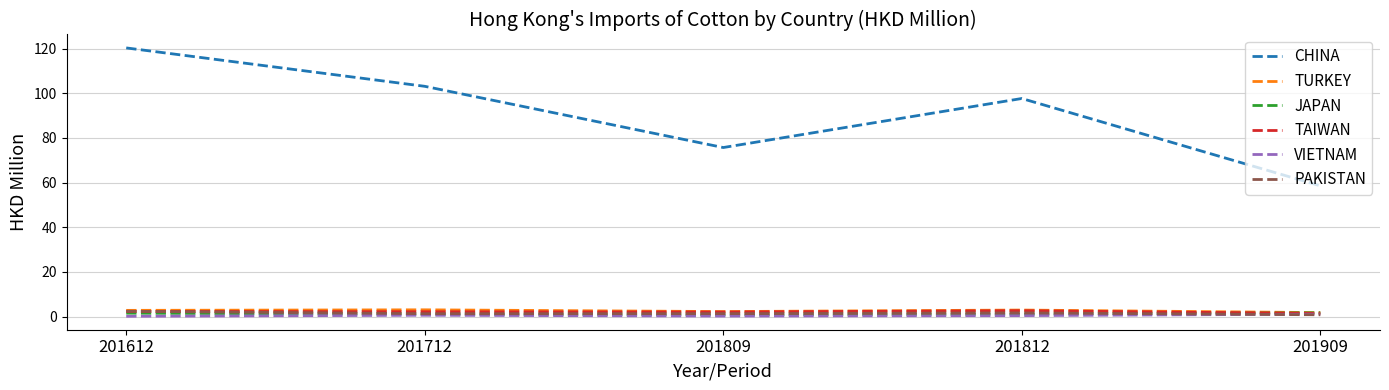

What value does the JAPAN series have at 201812?

1.1